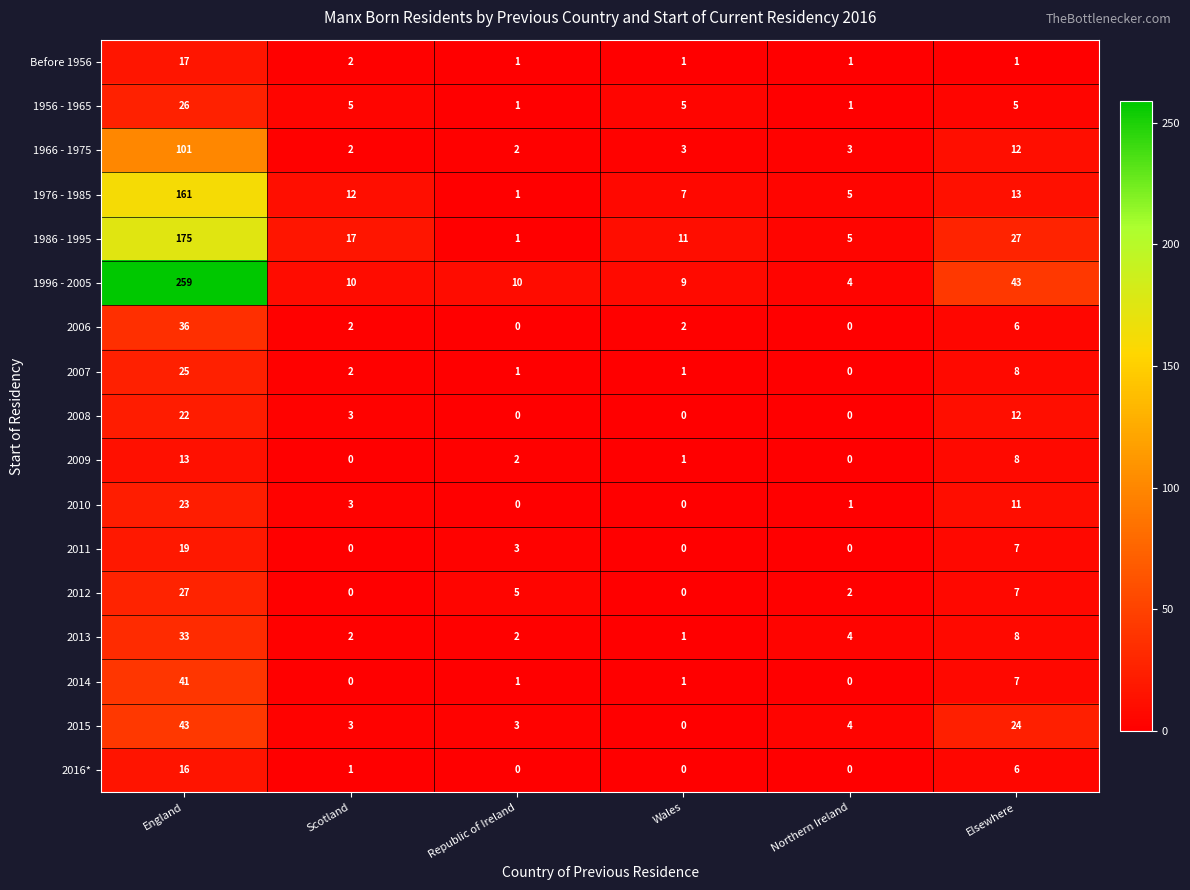

What is the difference between the maximum and minimum values in the 1986 - 1995 series?

174